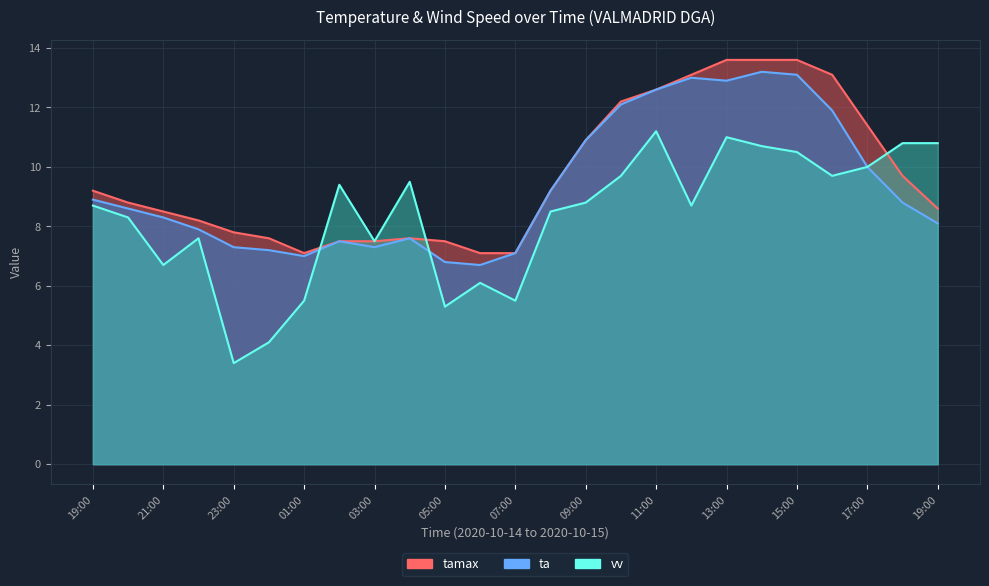

True or false: ta and tamax cross at least once.

False